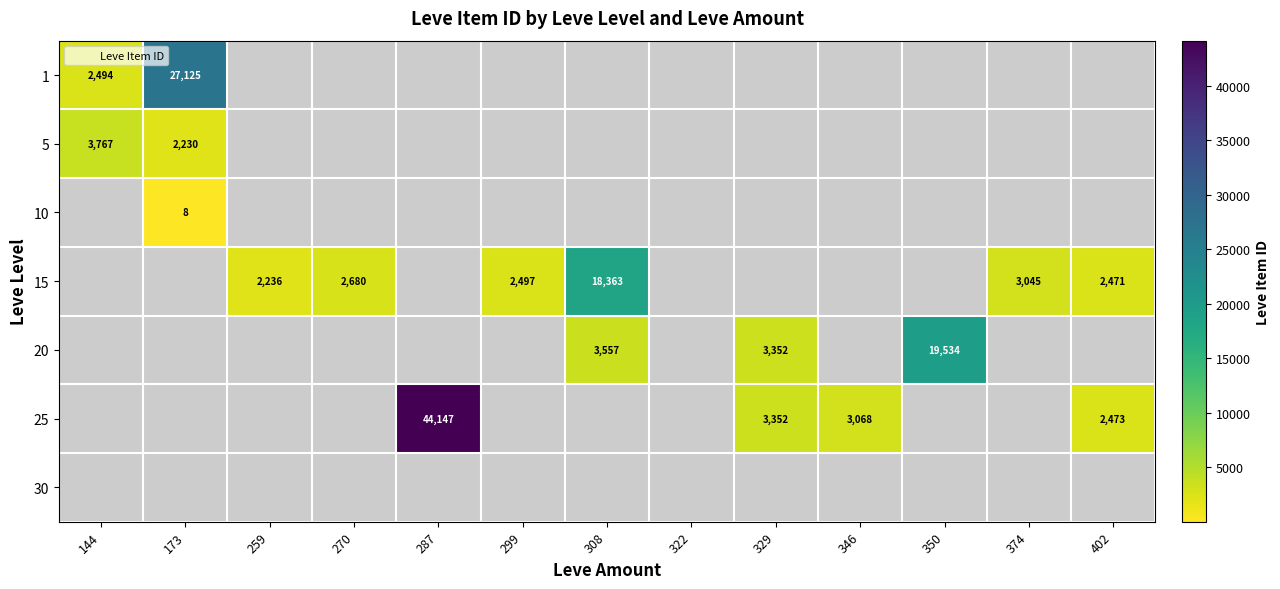

At how many categories does at least one series exceed 5665?

4